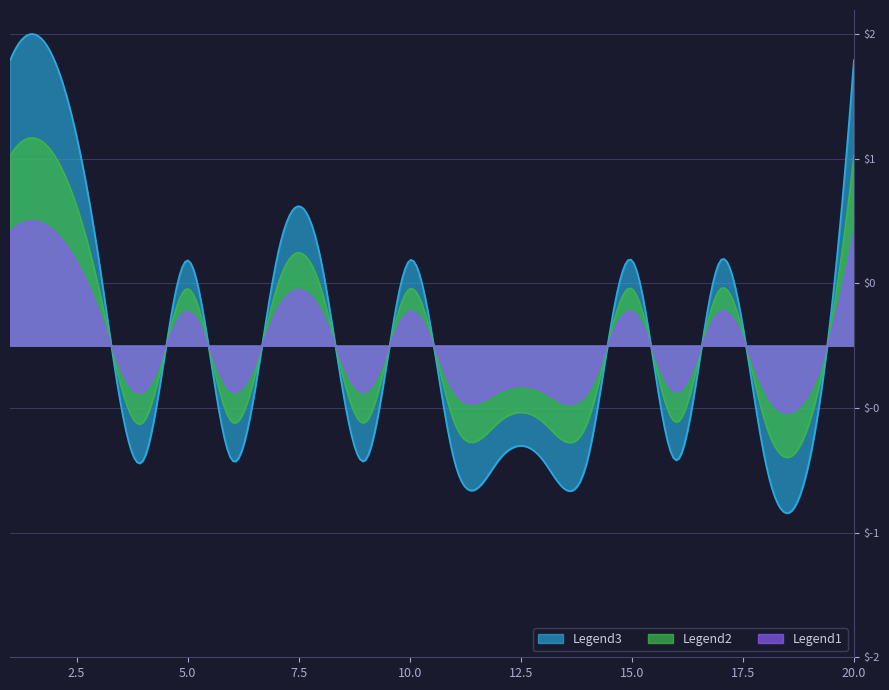

How many values are above zero?

10